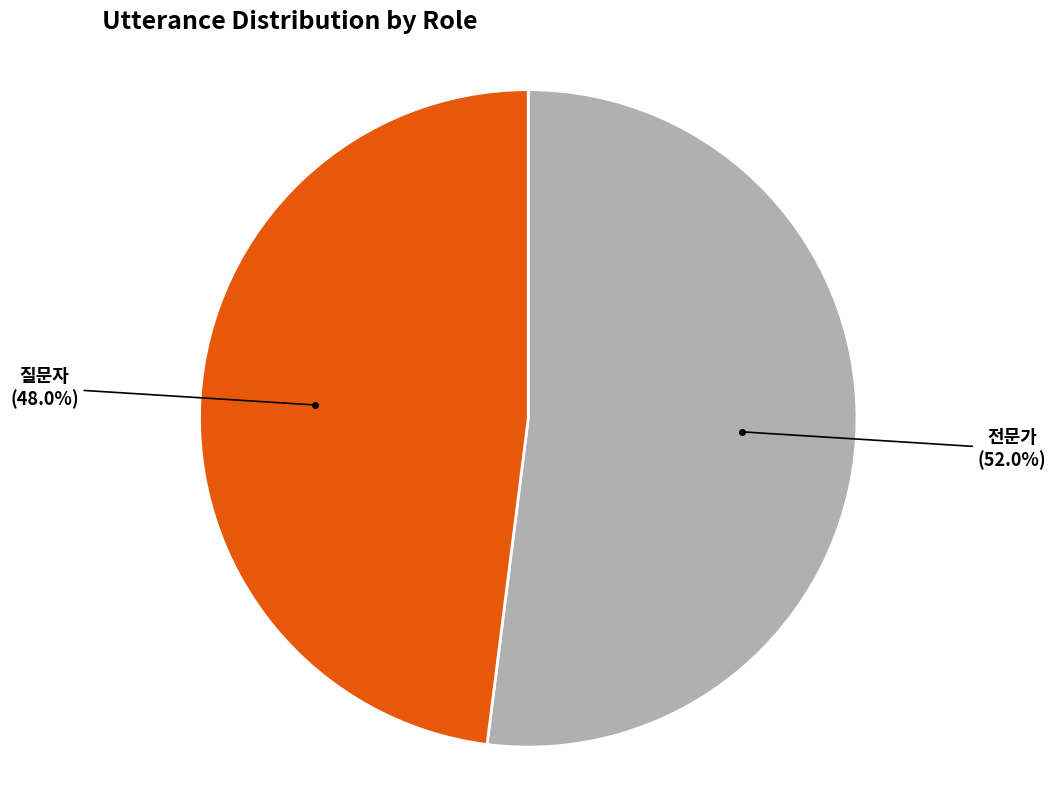

Does any single category account for the majority?

Yes